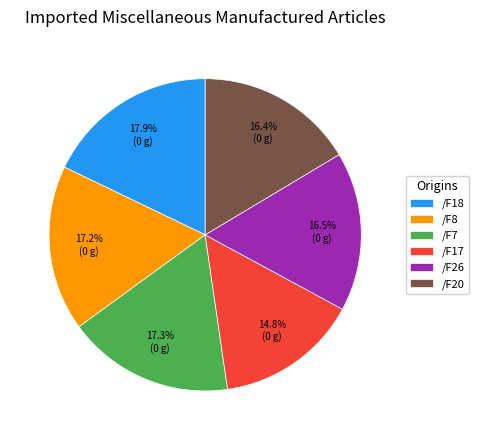

Do /F17 and /F8 together represent more than half of the pie?

No